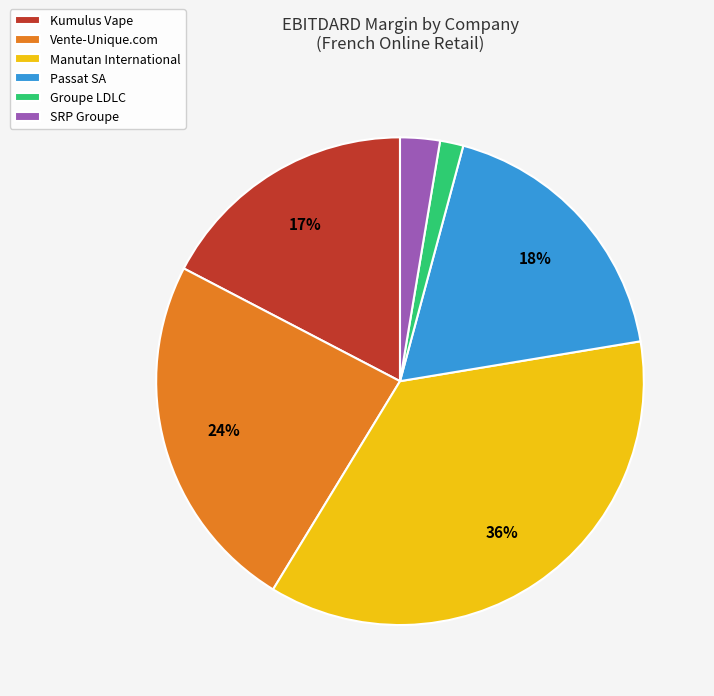

How many segments does this pie chart have?

6